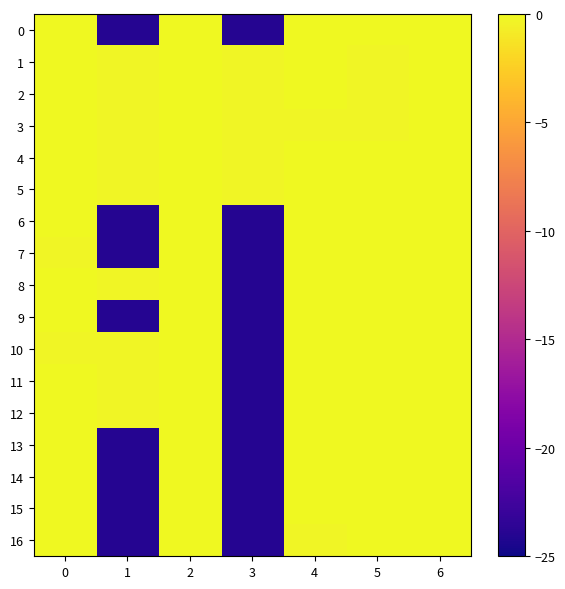

What is the difference between the highest and lowest values at 5?

0.2